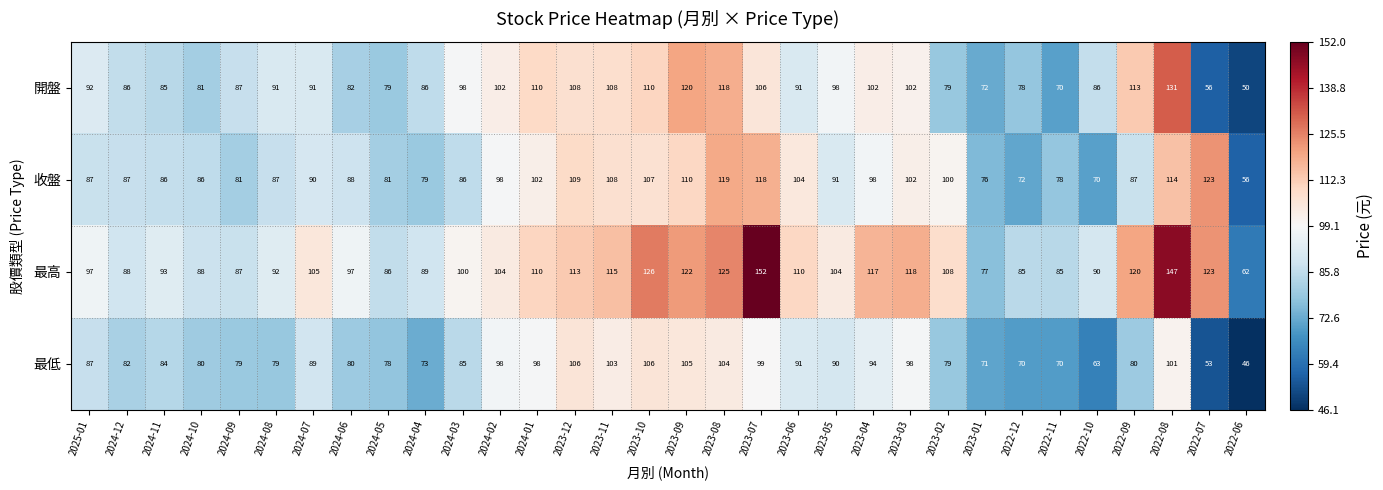

Which series changed the most between 2022-10 and 2022-06?

開盤